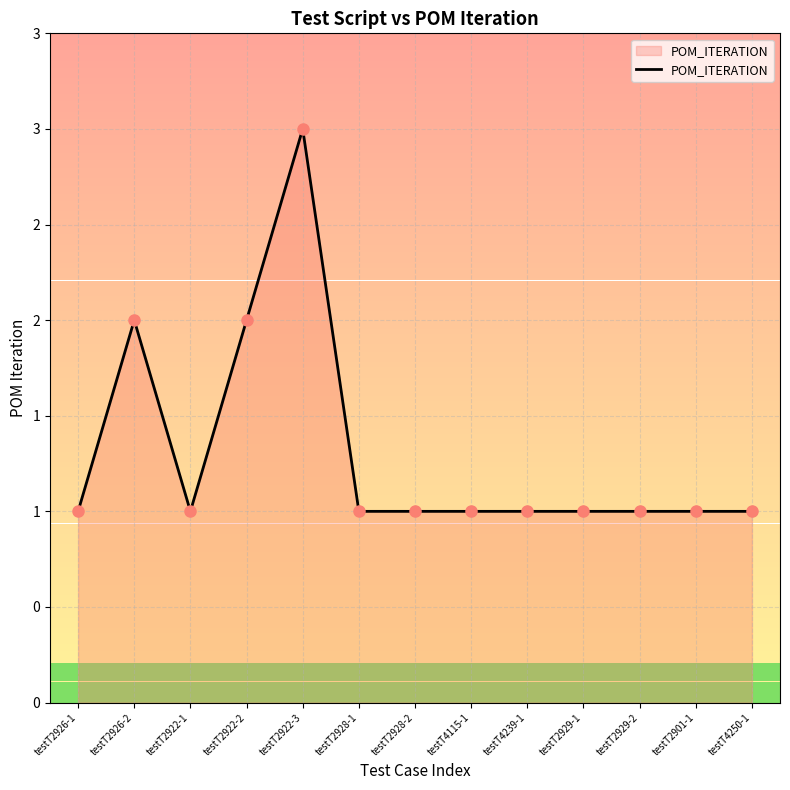

What is the sum of the values at testT2926-2 and testT2901-1?

3